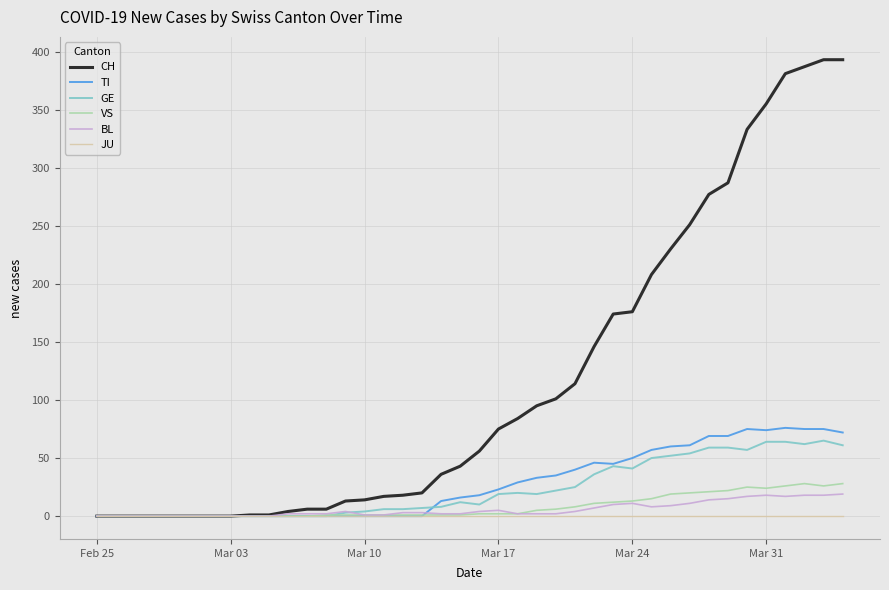

Count the number of categories in the chart.

40